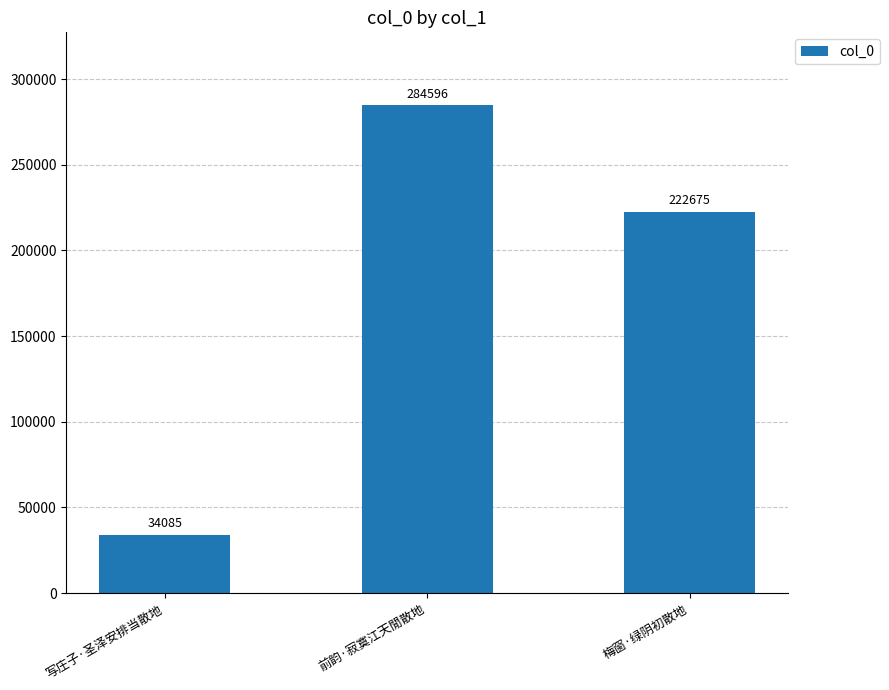

How many values are below 222675?

1